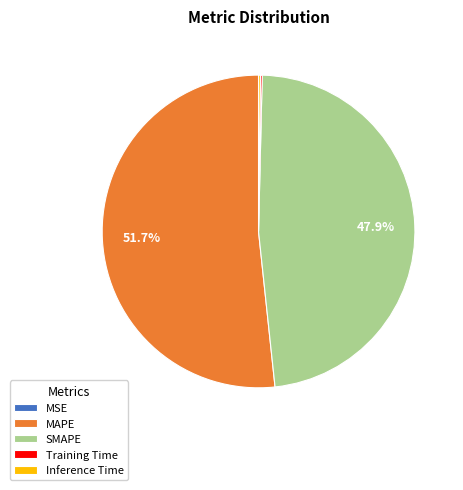

What is the majority slice?

MAPE